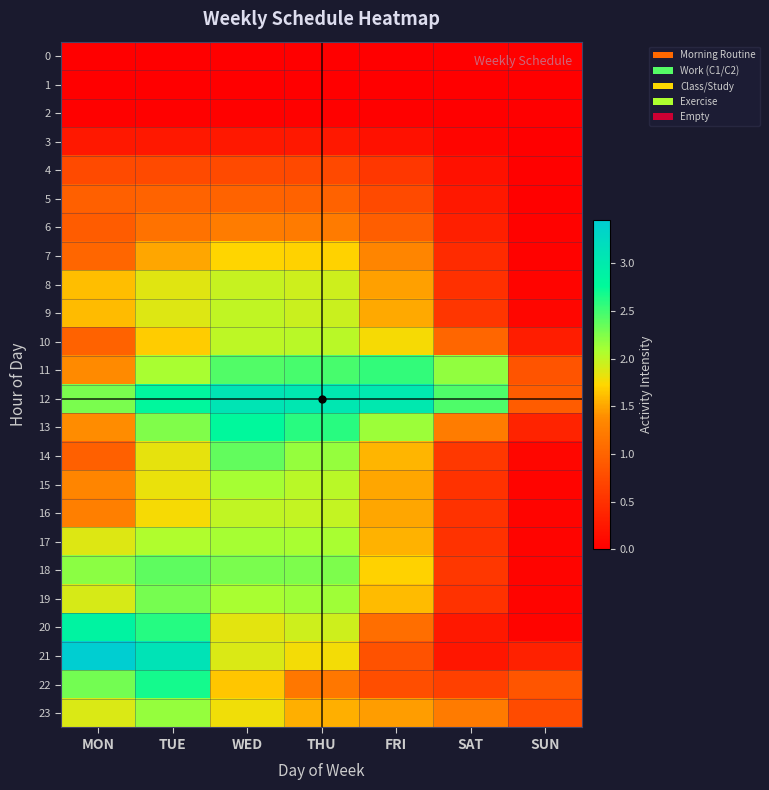

What is the difference between the highest and lowest values at TUE?

3.1